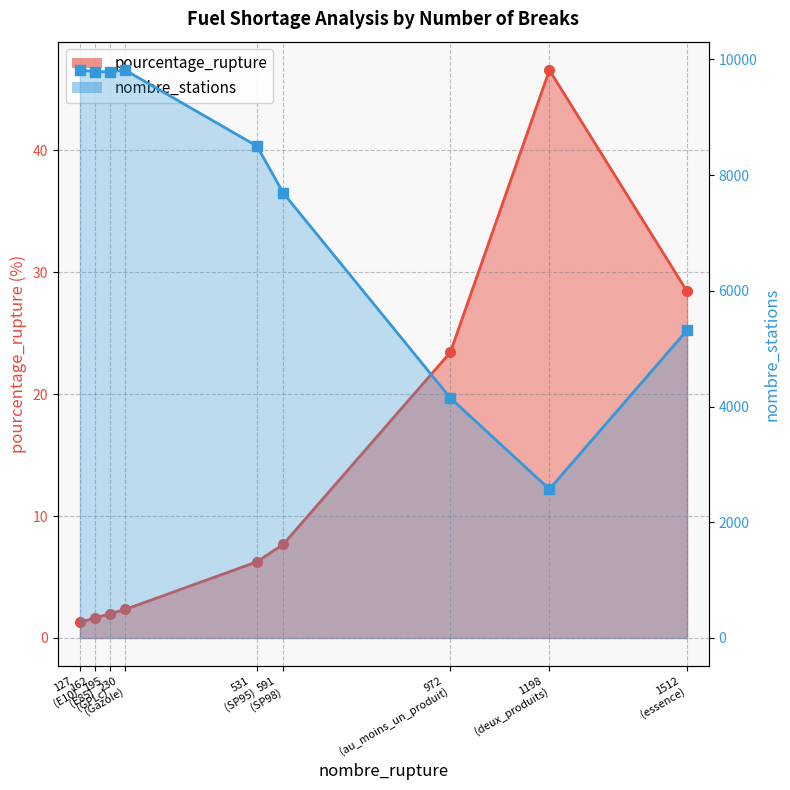

Reading right to left, list all the values displayed in this chart.

pourcentage_rupture (line): 1512
(essence)=28.4	1198
(deux_produits)=46.6	972
(au_moins_un_produit)=23.4	591
(SP98)=7.7	531
(SP95)=6.2	230
(Gazole)=2.3	195
(GPLc)=2.0	162
(E85)=1.6	127
(E10)=1.3
nombre_stations (line): 1512
(essence)=5319.0	1198
(deux_produits)=2572.0	972
(au_moins_un_produit)=4149.0	591
(SP98)=7690.0	531
(SP95)=8501.0	230
(Gazole)=9816.0	195
(GPLc)=9785.0	162
(E85)=9789.0	127
(E10)=9816.0